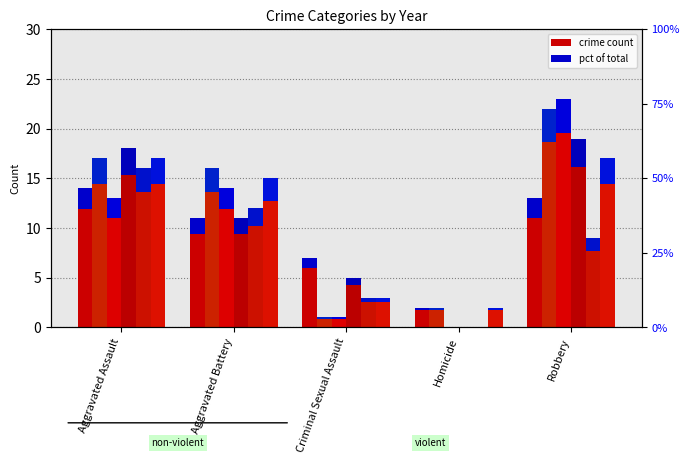

What is the value of the 2020 bar at the 3rd from the left?

2.5